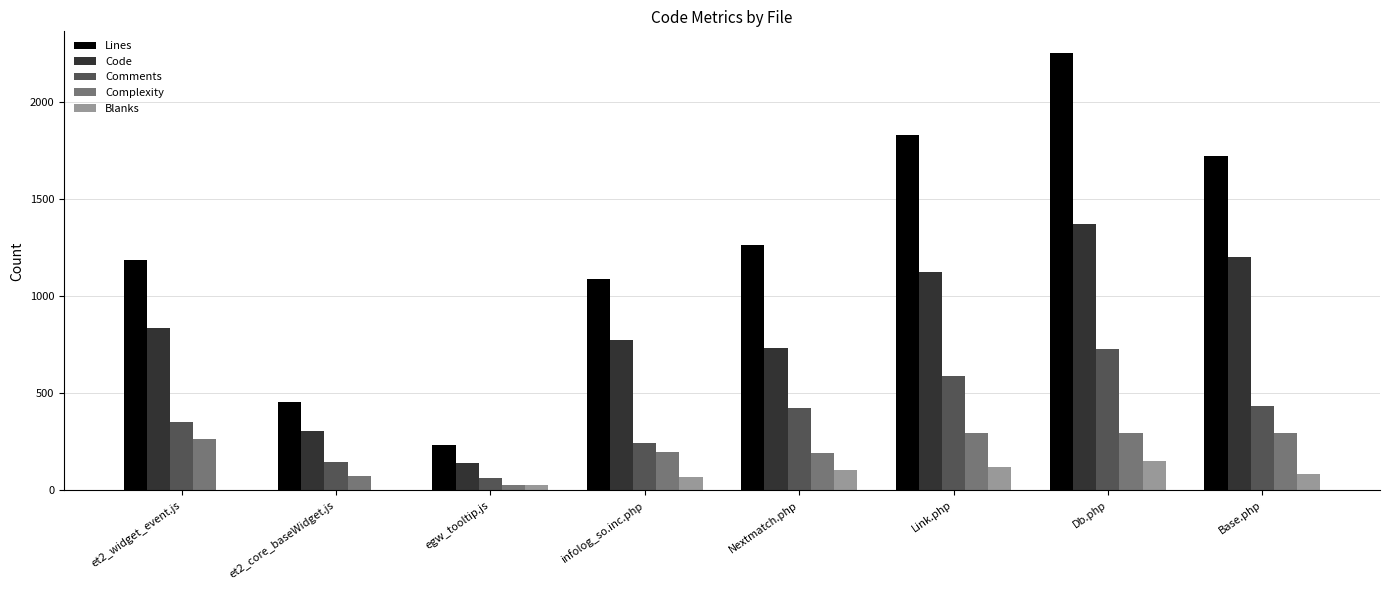

What is the sum of the Comments values at Nextmatch.php and infolog_so.inc.php?

666